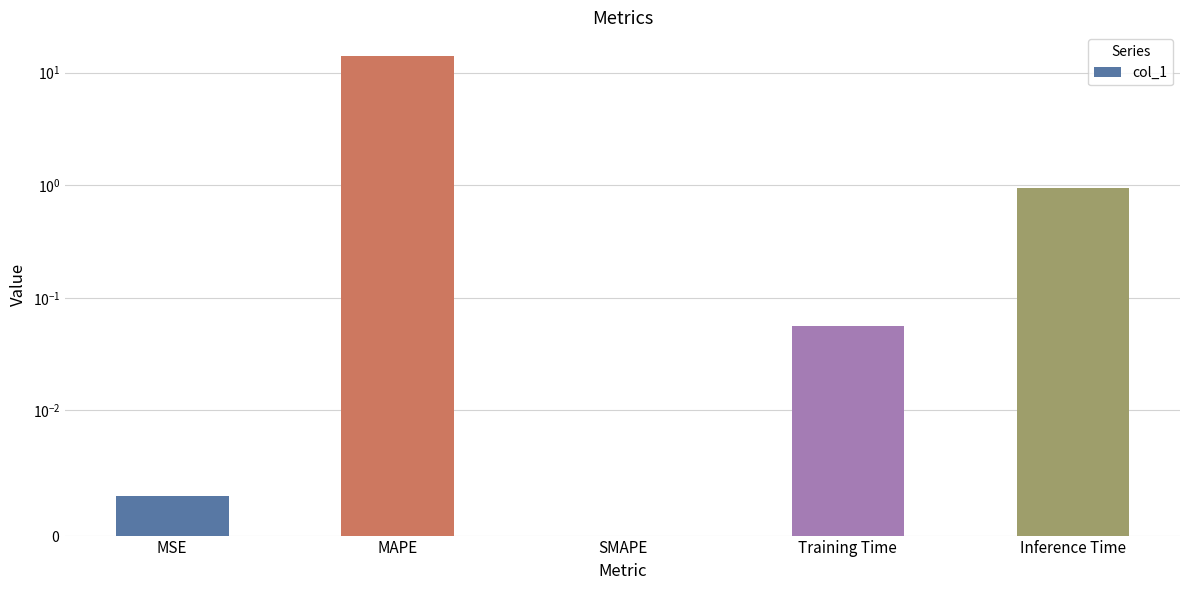

Reading left to right, what are all the values shown in this chart?

0.0	14.0	0.0	0.1	0.9